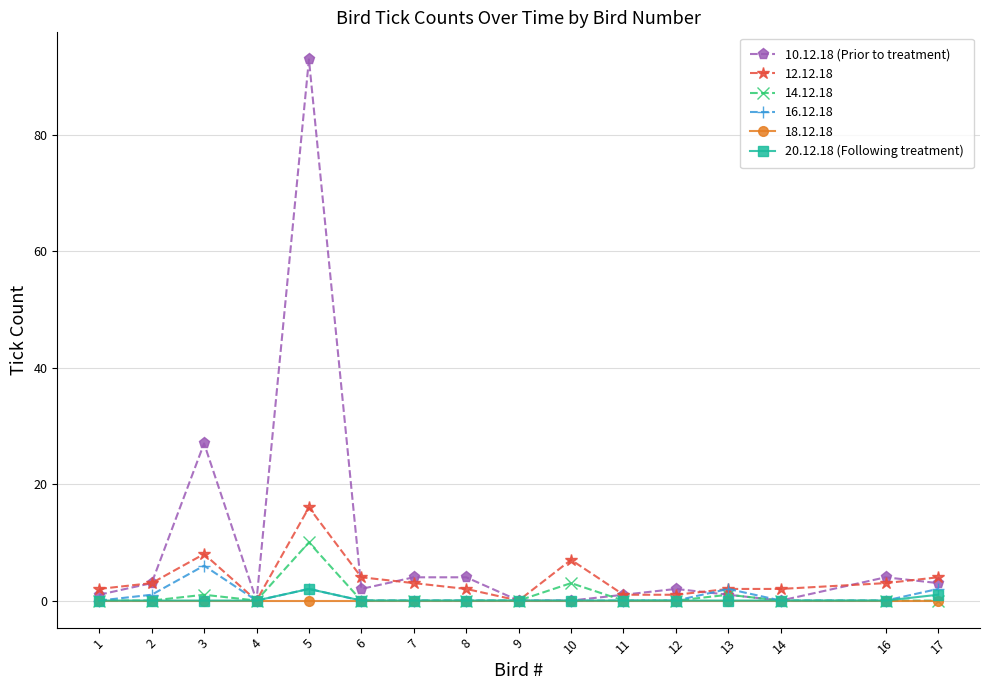

The 20.12.18 (Following treatment) series shows 0 at 14. True or false?

True